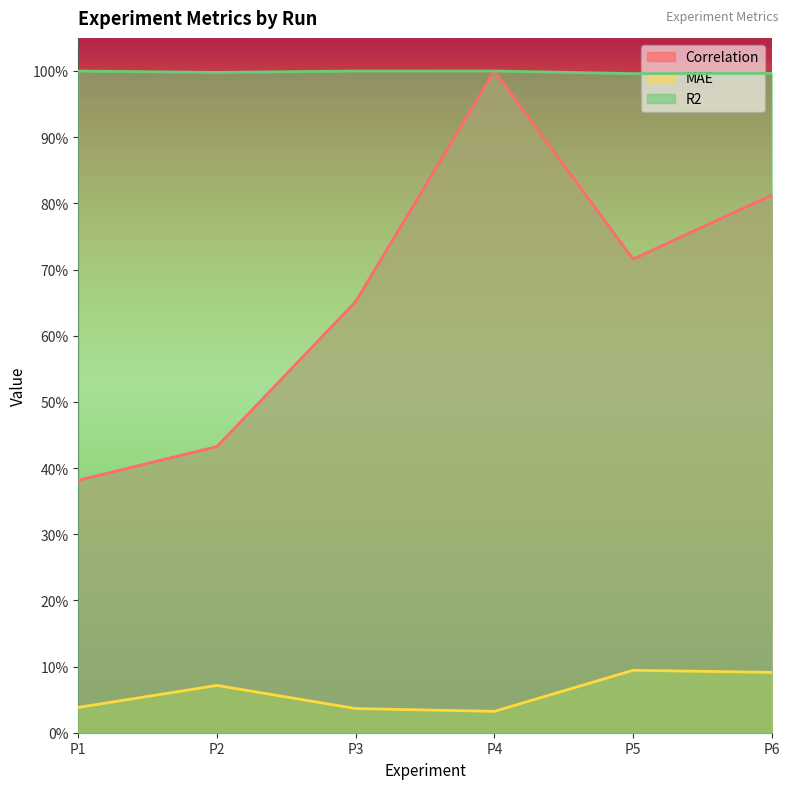

Is the value of R2 at P3 greater than the value of Correlation at P3?

Yes